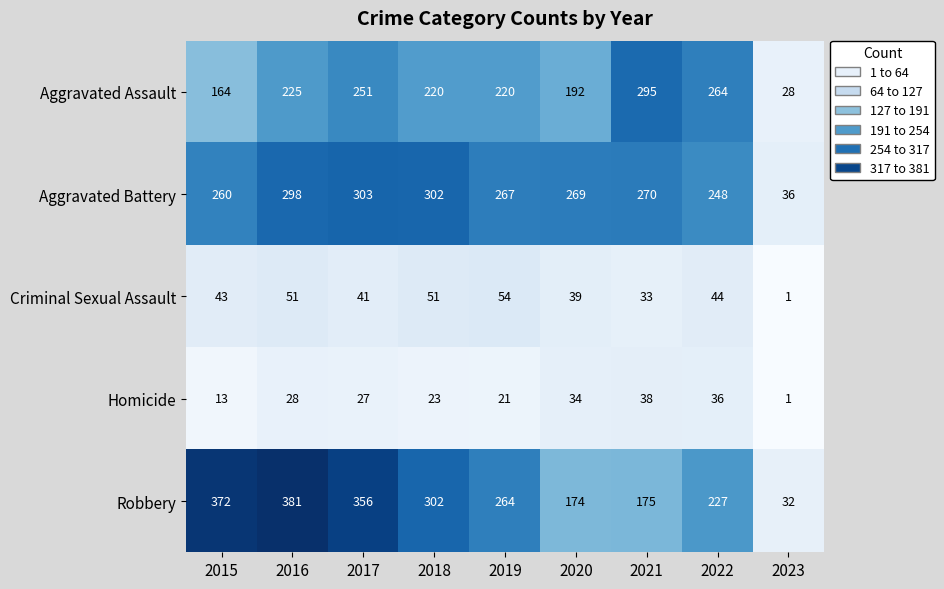

Which category has the highest value across all series?

2016